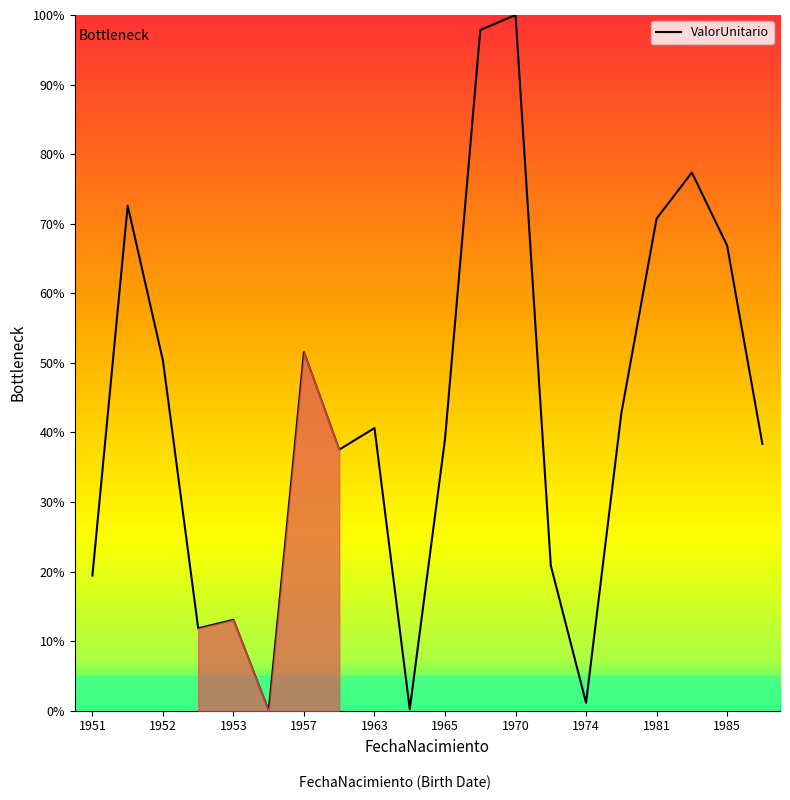

What is the greatest value displayed?

100.0